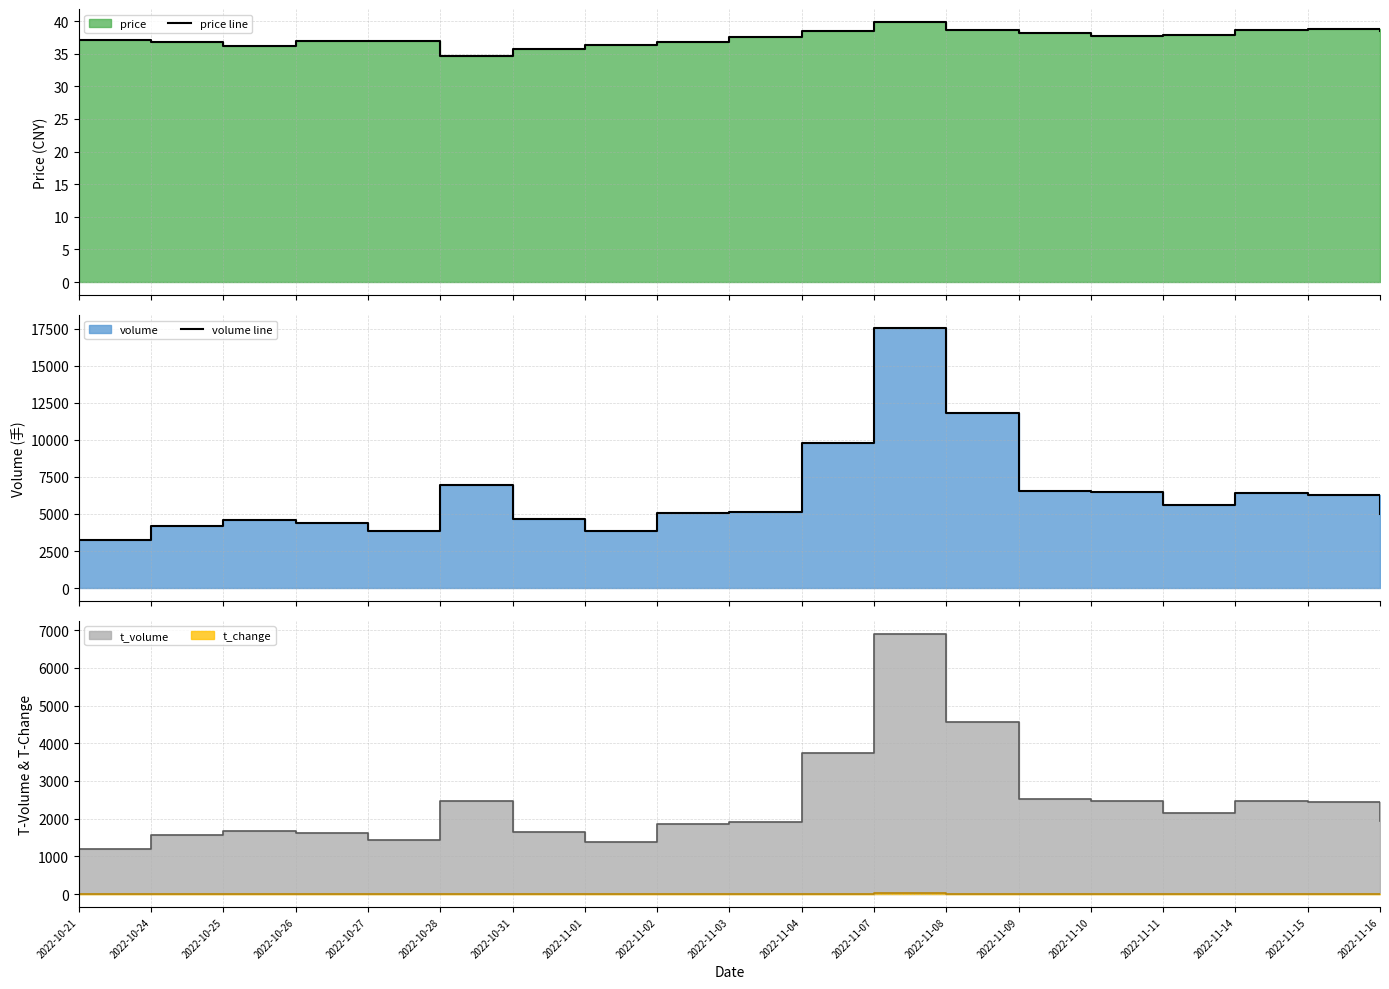

Which series has the largest total across all categories?

volume line